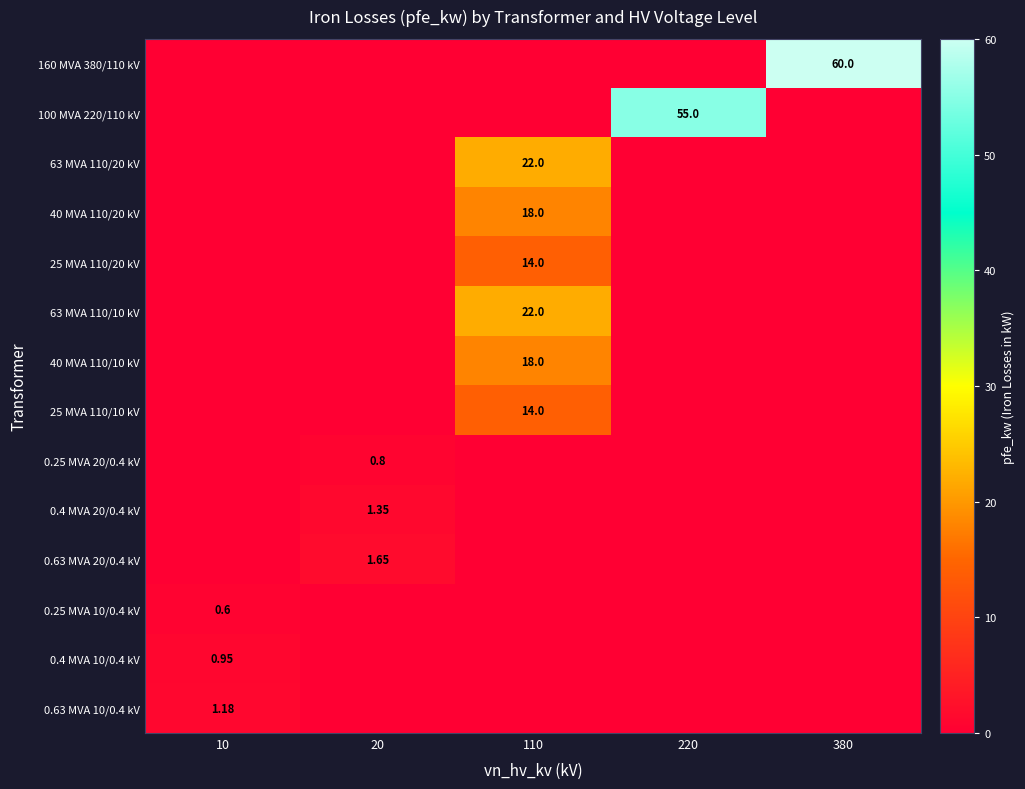

What is the greatest value displayed?

60.0